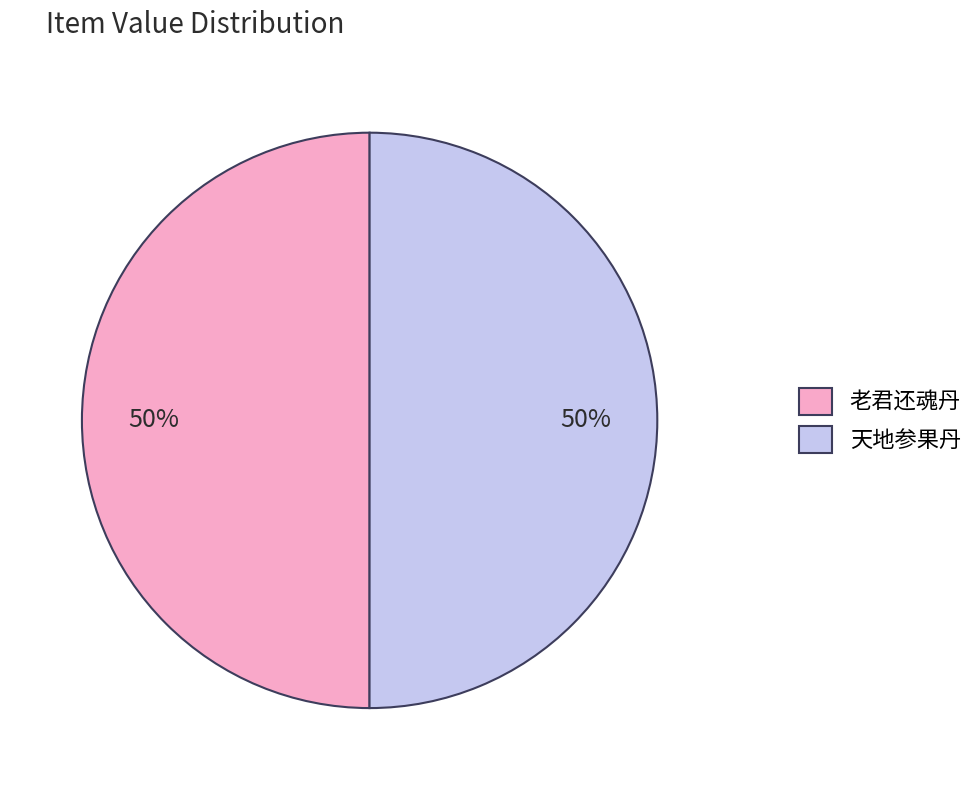

Approximately how many times larger is the value at 老君还魂丹 compared to 天地参果丹?

1.0